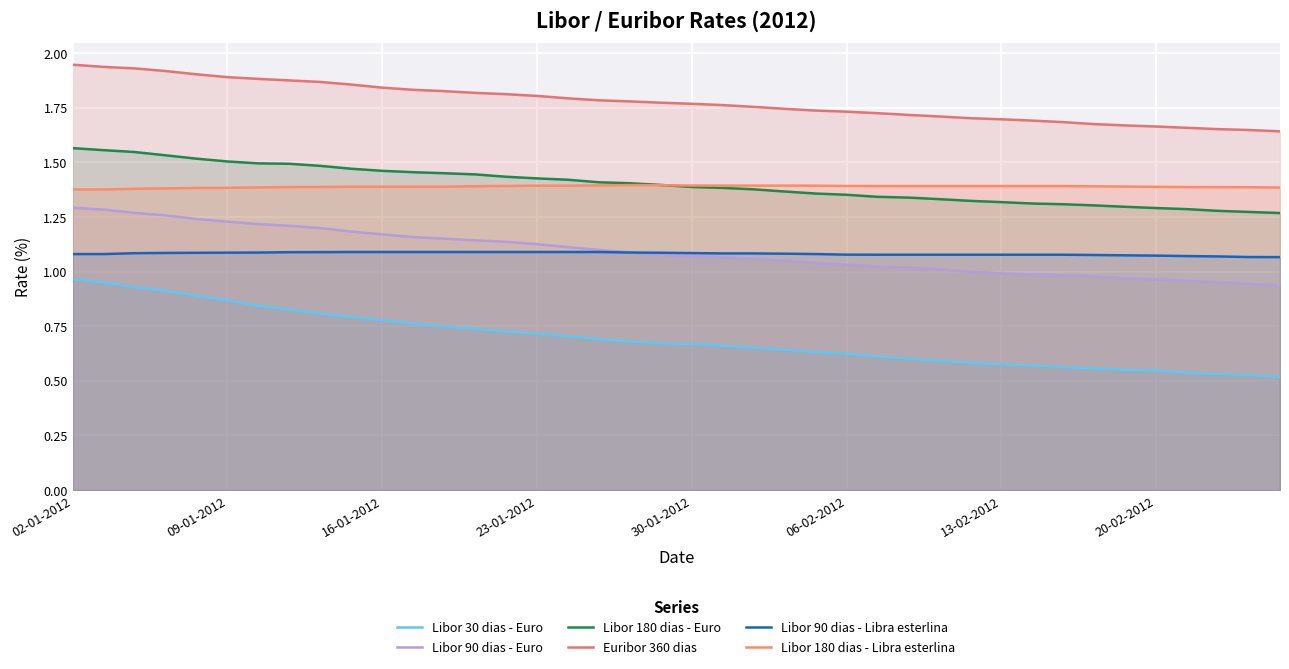

Which series has the largest range (max minus min)?

Libor 30 dias - Euro